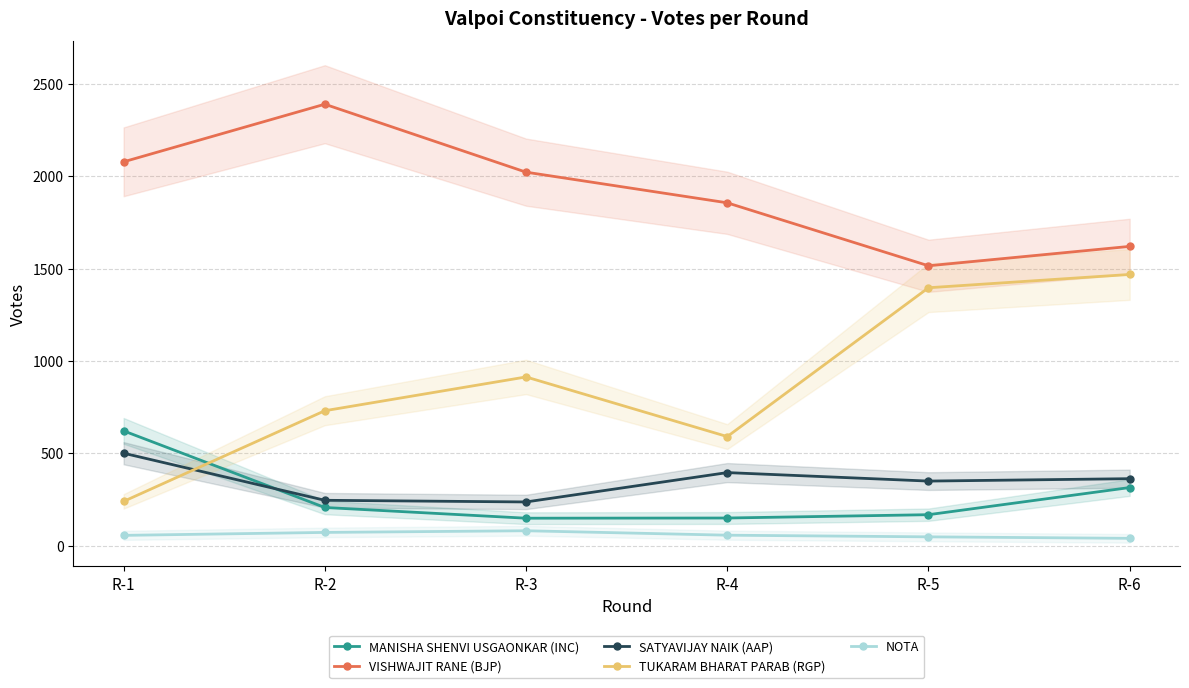

Which series has the largest total across all categories?

VISHWAJIT RANE (BJP)